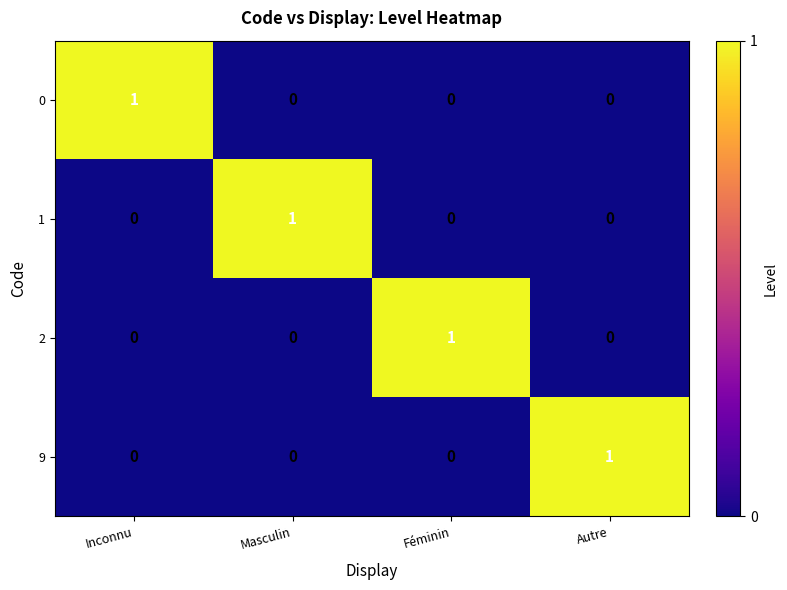

The 1 series shows -1 at Autre. True or false?

False